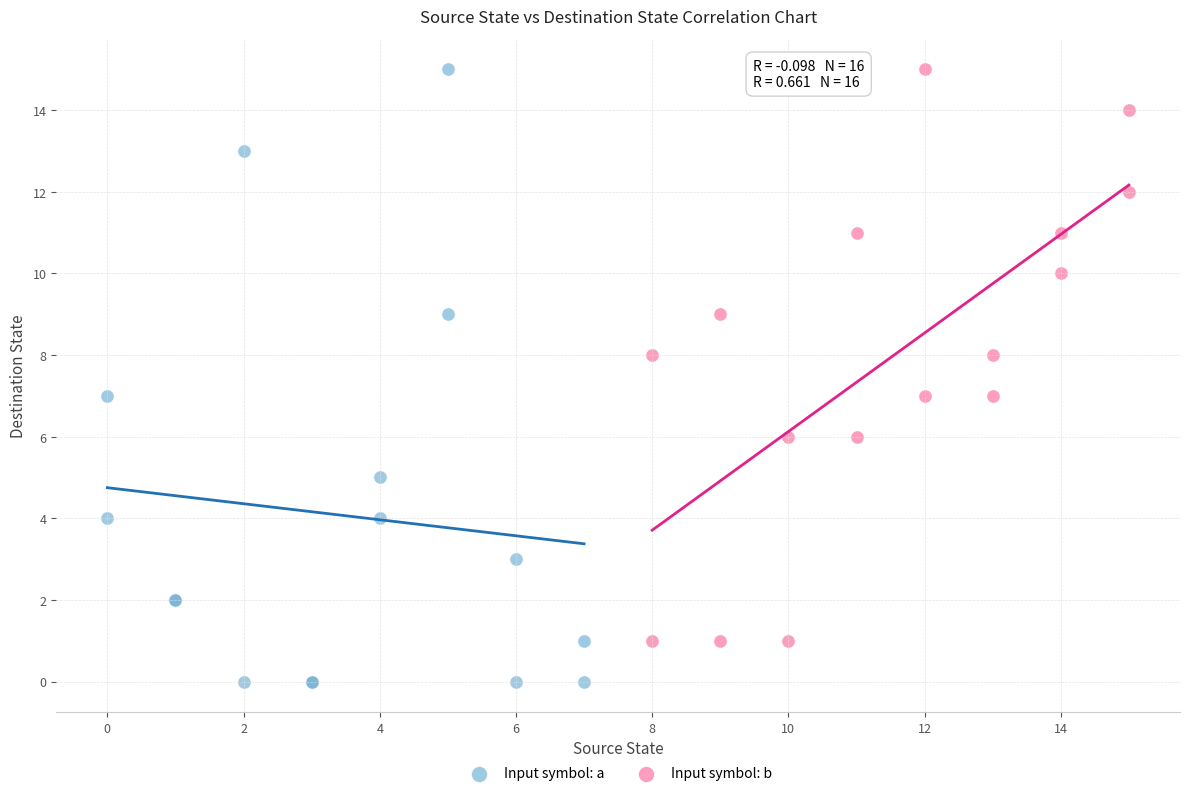

Which series has the largest Y range (max minus min)?

Input symbol: a